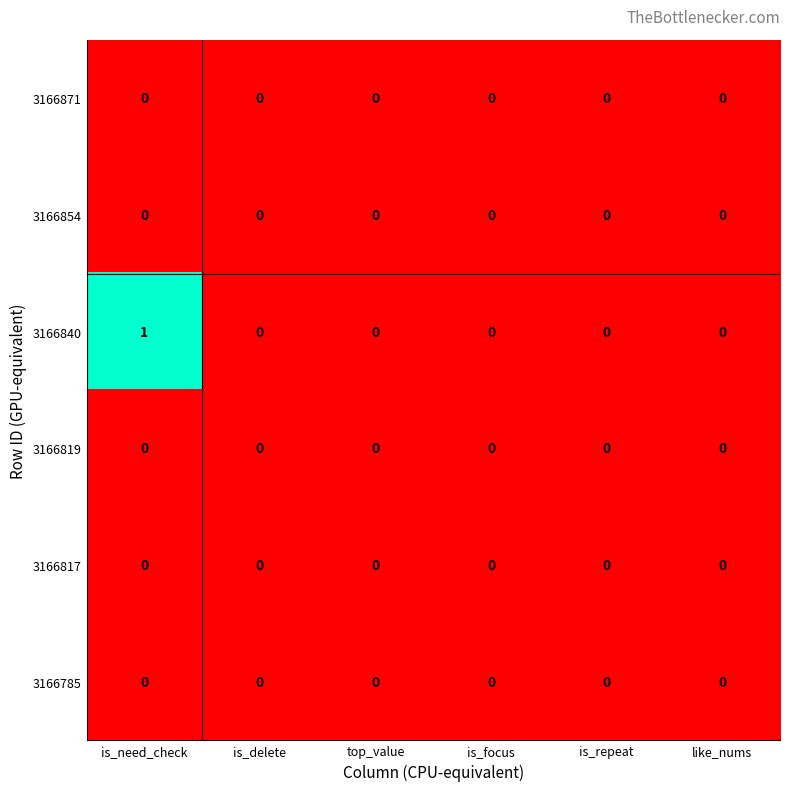

Which series has the largest total across all categories?

3166840